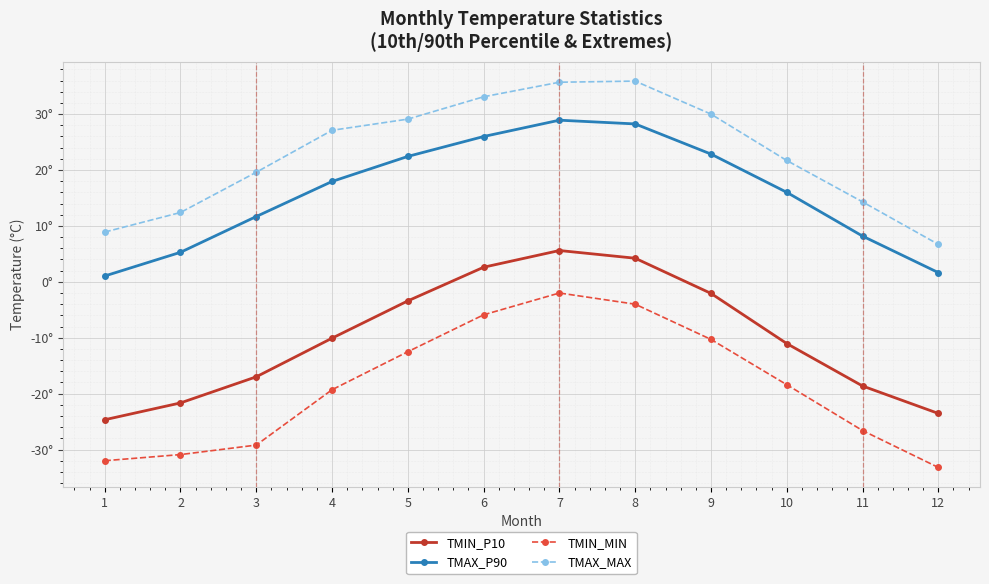

Rank the categories by TMIN_MIN value from lowest to highest.

12, 1, 2, 3, 11, 4, 10, 5, 9, 6, 8, 7